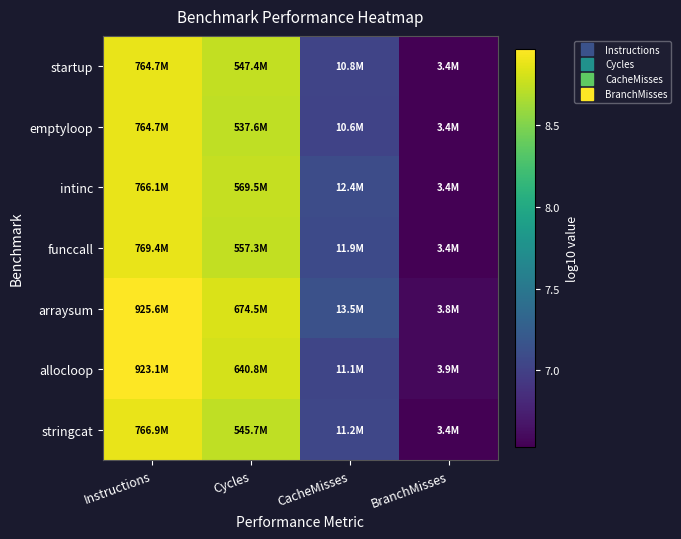

Which has a higher value, BranchMisses or Instructions?

Instructions